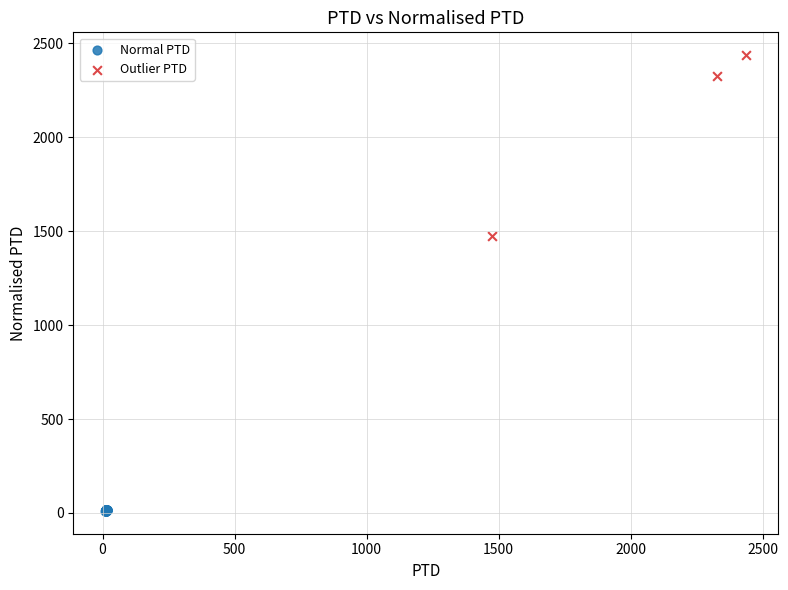

Which series has the largest Y range (max minus min)?

Outlier PTD